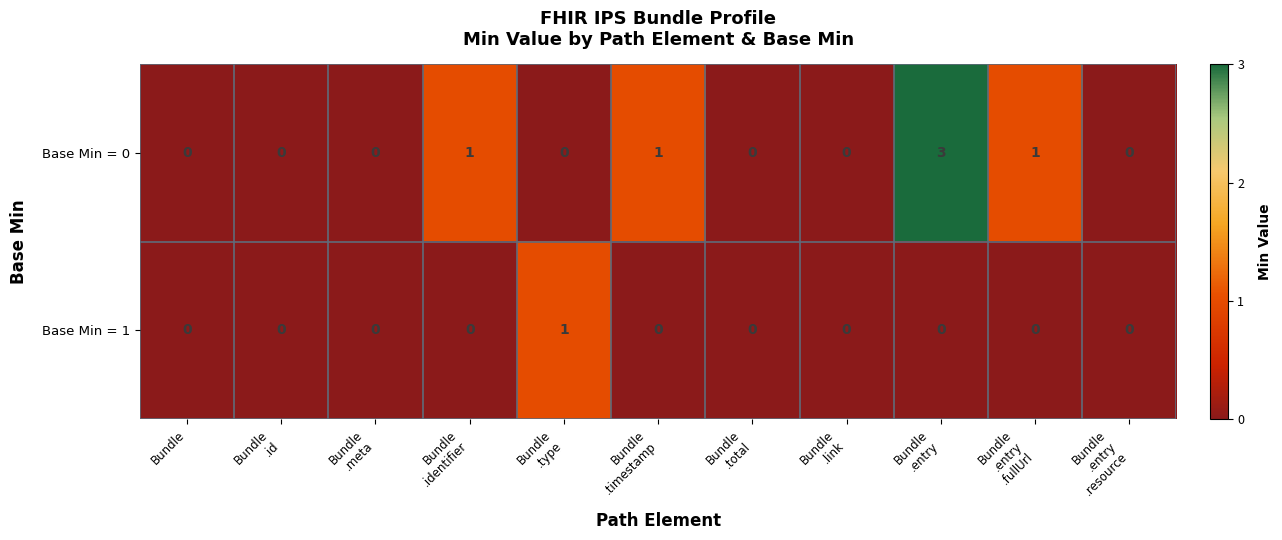

Which series has the widest spread of values?

Base Min = 0